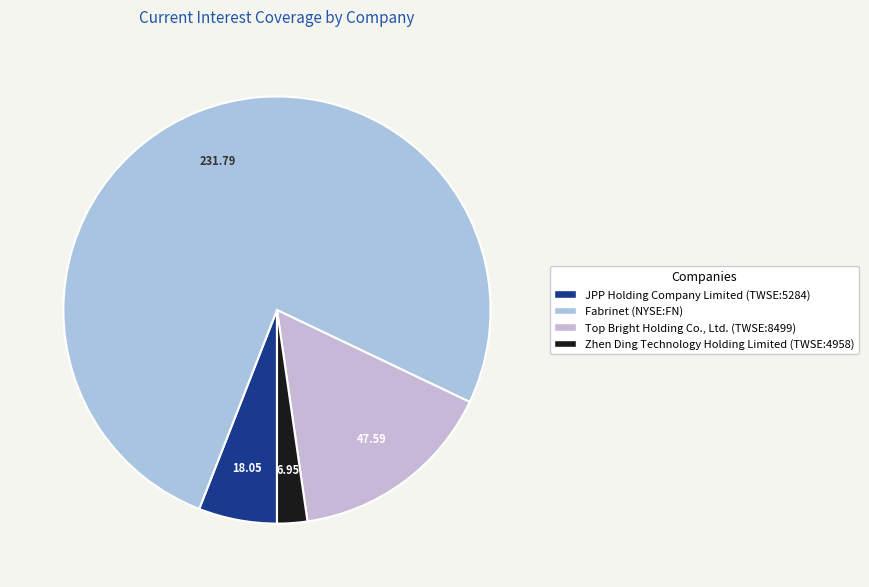

Rank the categories by value from highest to lowest.

Fabrinet (NYSE:FN), Top Bright Holding Co., Ltd. (TWSE:8499), JPP Holding Company Limited (TWSE:5284), Zhen Ding Technology Holding Limited (TWSE:4958)